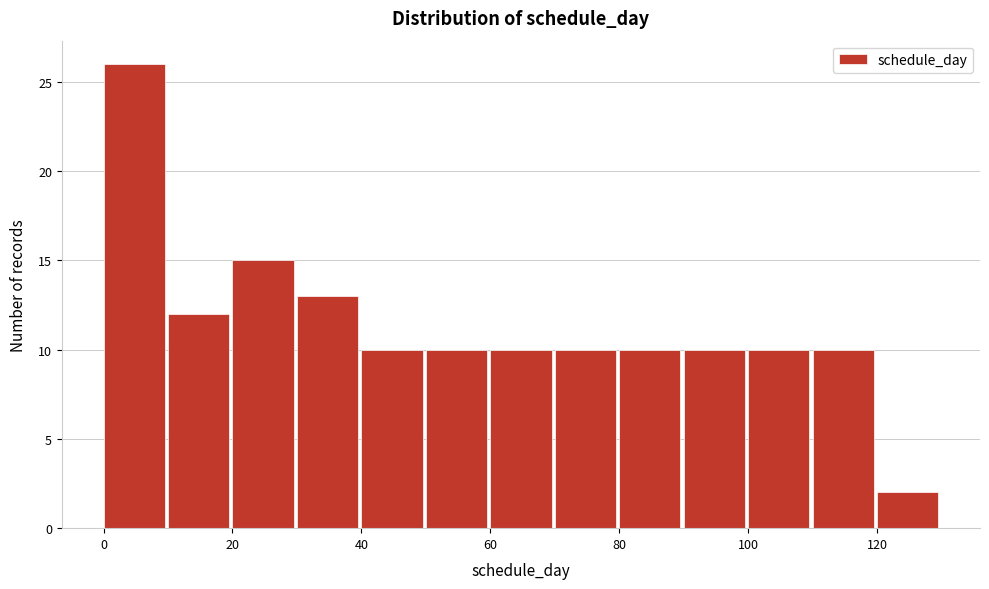

How tall is the bar that spans 0 to 10 on the x-axis? The values are not printed on the chart, so give them approximately, as read against the axis.

26